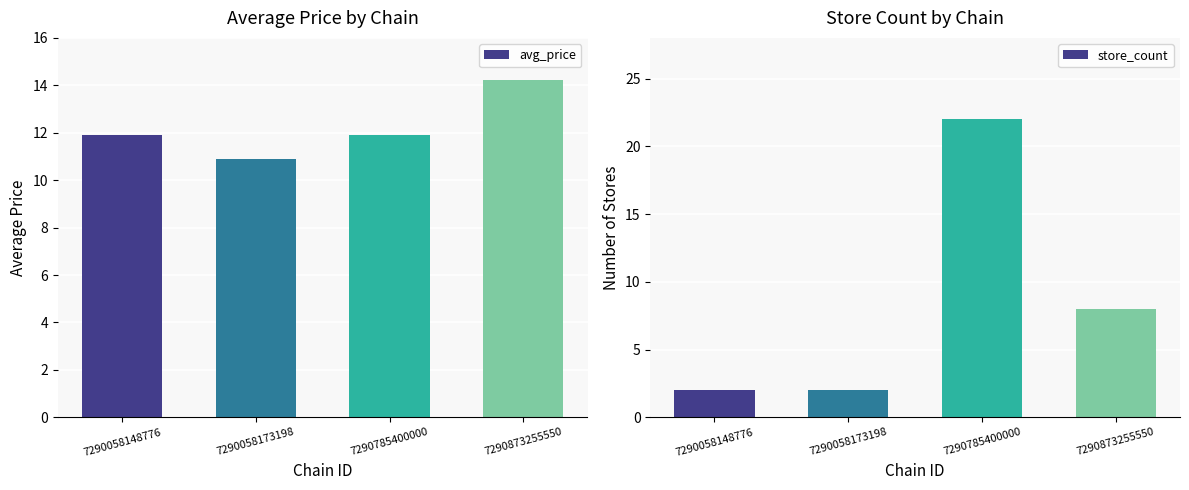

How many bars are there in total?

8